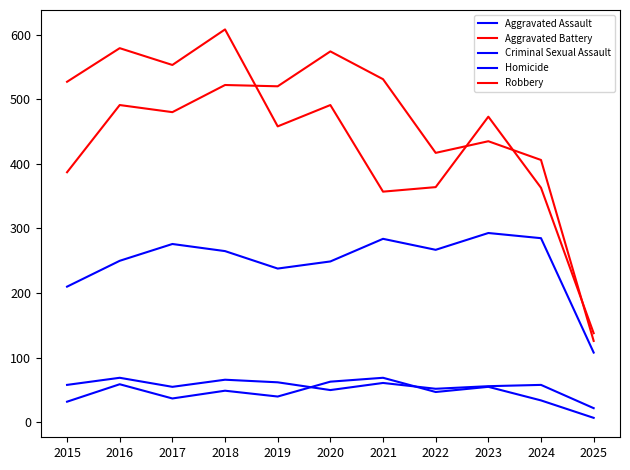

What is the maximum value for Aggravated Battery?

574